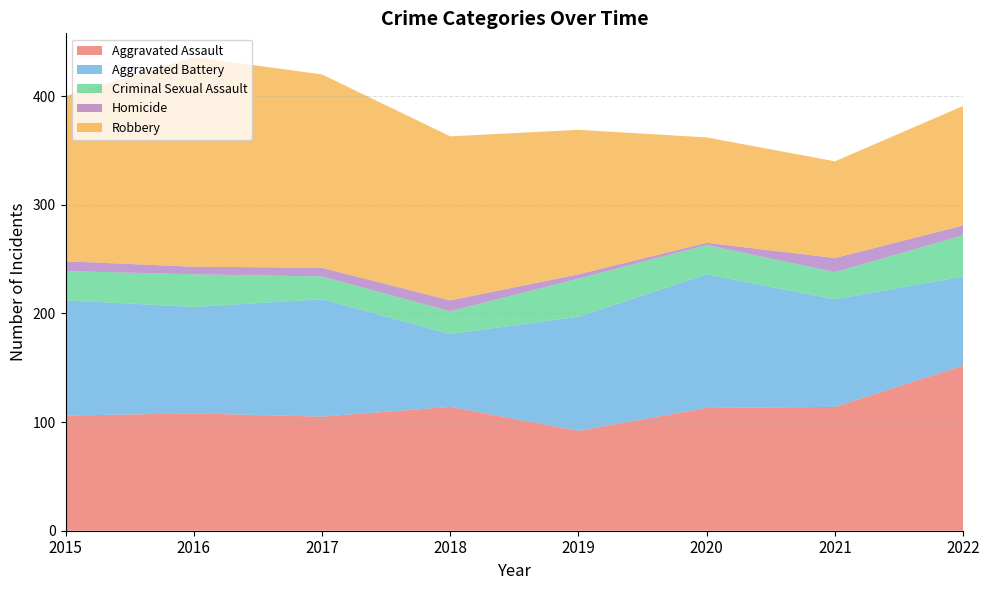

Reading left to right, extract all data points from this chart.

Aggravated Assault: 2015=106	2016=108	2017=105	2018=114	2019=92	2020=113	2021=114	2022=152
Aggravated Battery: 2015=106	2016=98	2017=108	2018=67	2019=105	2020=123	2021=99	2022=82
Criminal Sexual Assault: 2015=27	2016=30	2017=21	2018=21	2019=35	2020=27	2021=25	2022=38
Homicide: 2015=9	2016=7	2017=8	2018=10	2019=4	2020=2	2021=13	2022=9
Robbery: 2015=152	2016=193	2017=178	2018=151	2019=133	2020=97	2021=89	2022=110